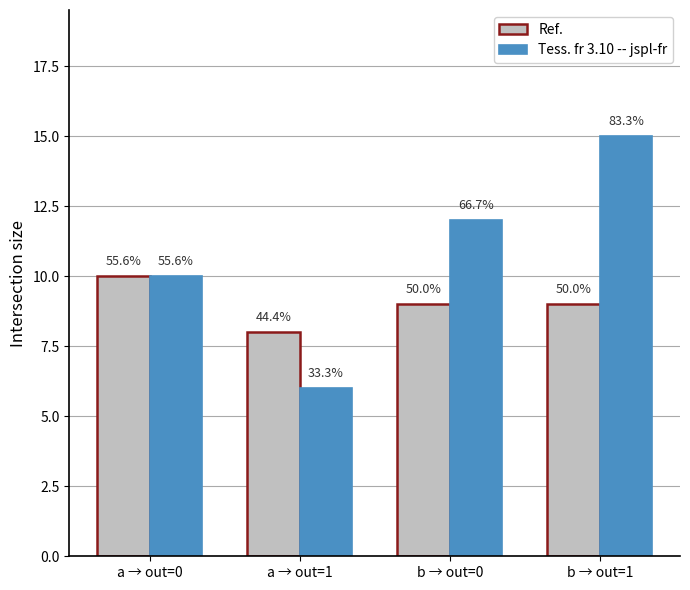

What is the difference between the second highest and minimum values in the Tess. fr 3.10 -- jspl-fr series?

6